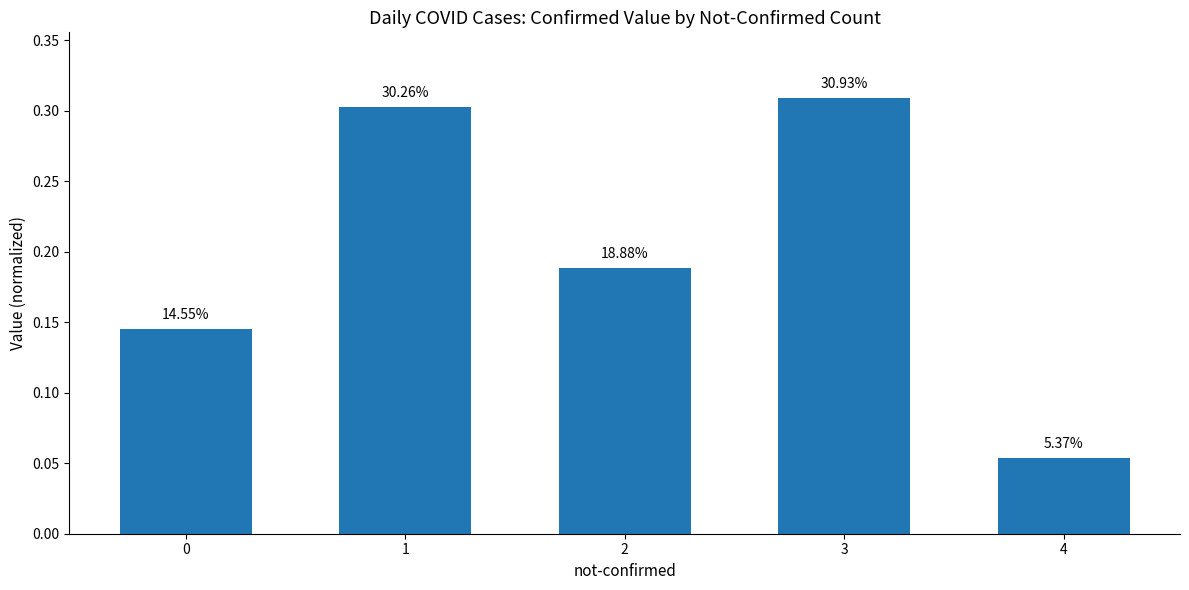

Are the bars horizontal?

No